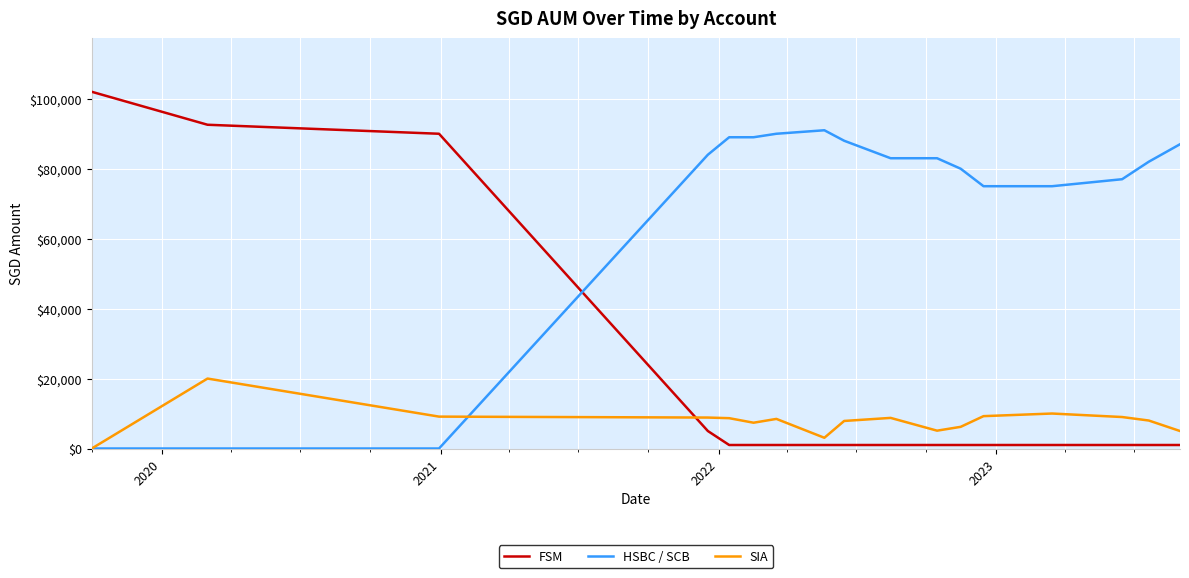

Which series has the largest range (max minus min)?

FSM